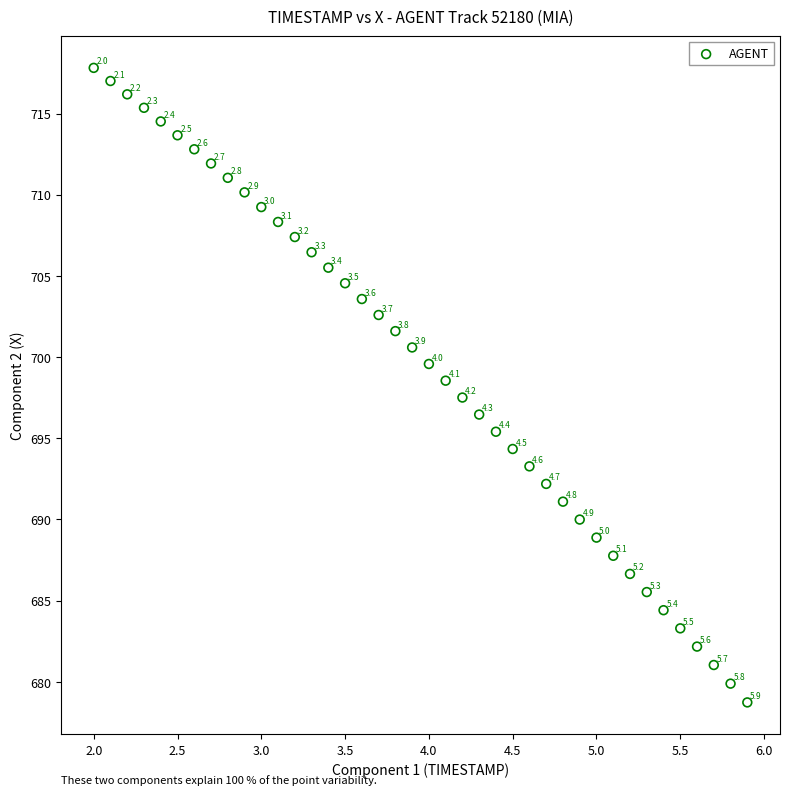

What is the range of X values (max minus min)?

3.9